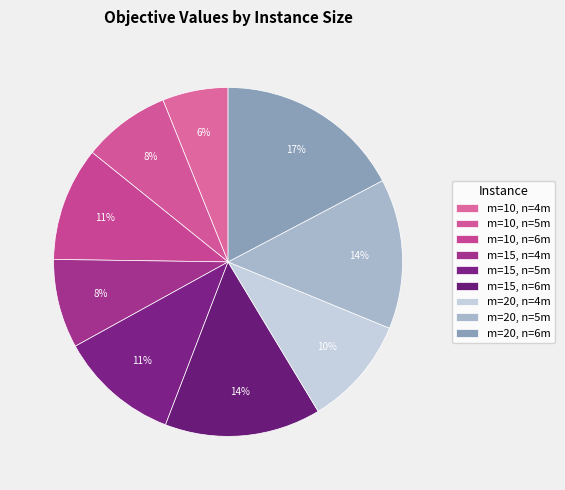

True or false: m=10, n=6m accounts for 11% of the total.

True